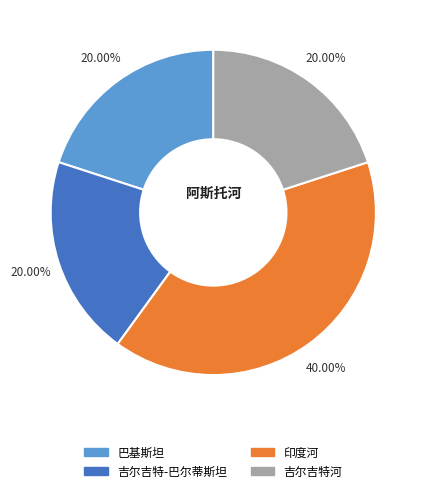

How much of the chart is everything except 吉尔吉特河?

80.0%